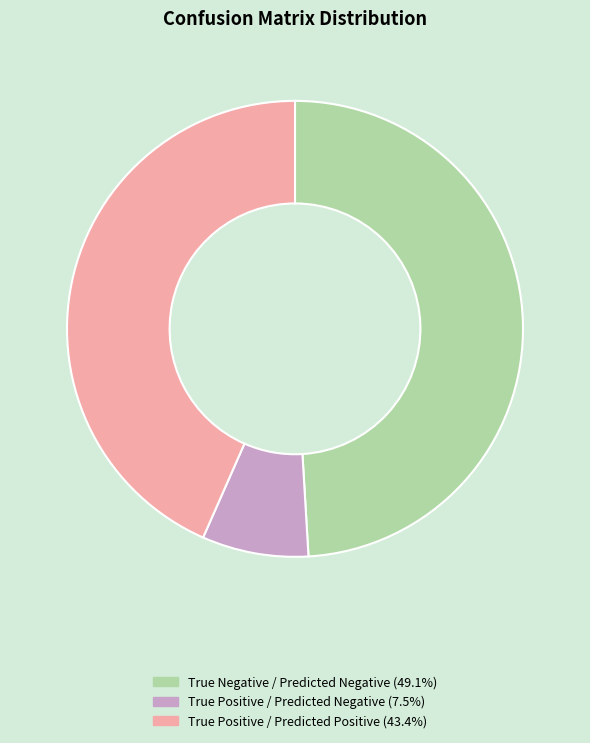

Count the number of slices in the pie.

3